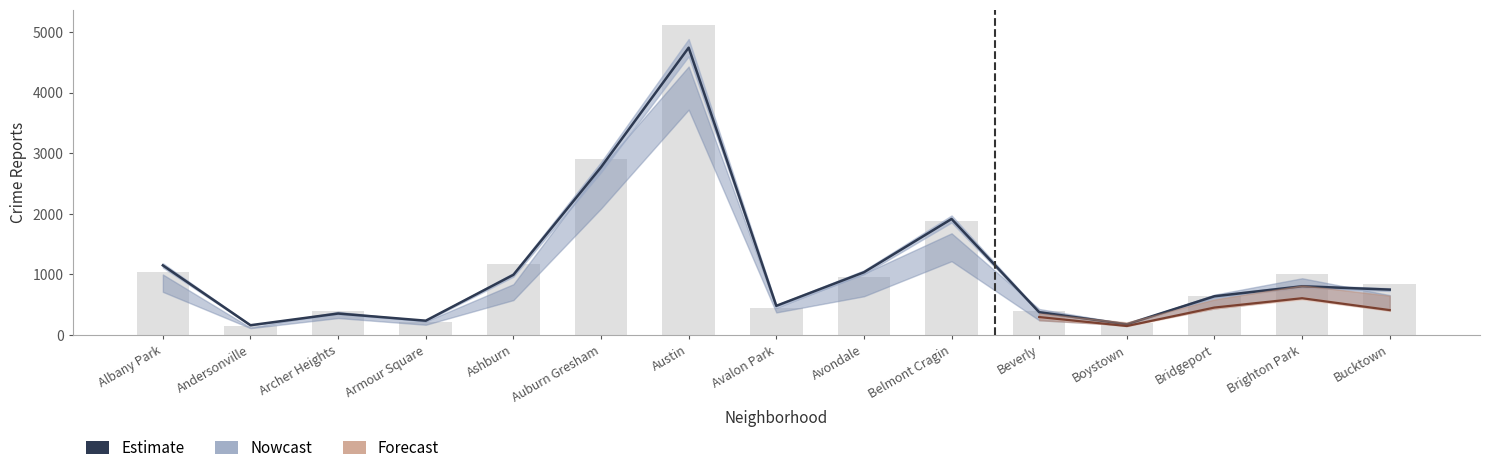

Is it true that the value at Archer Heights is 560?

False